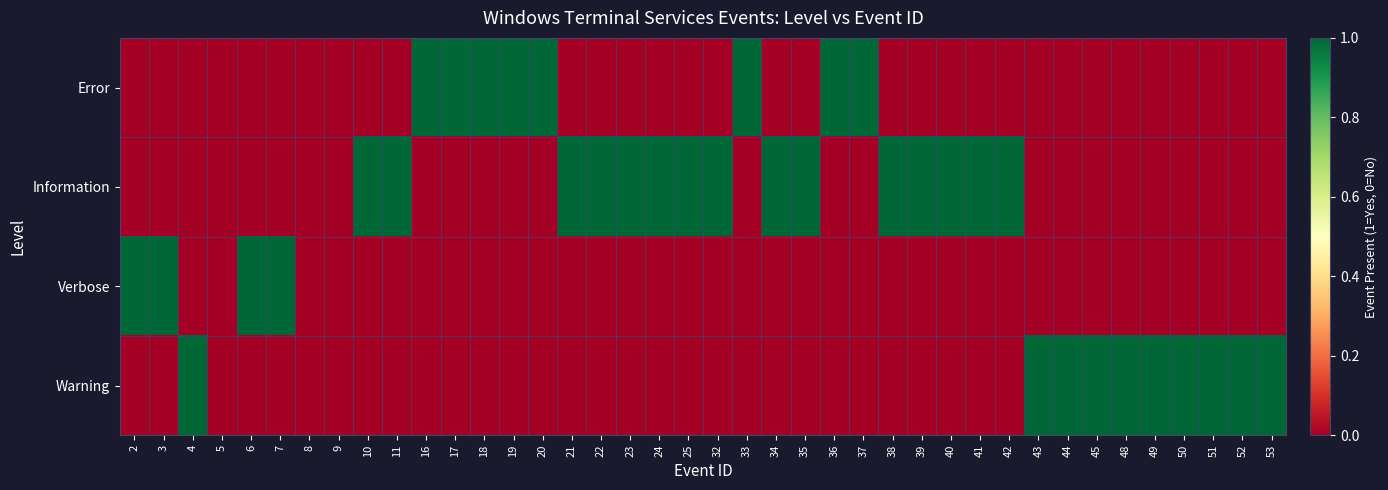

Count the number of data series in this chart.

4